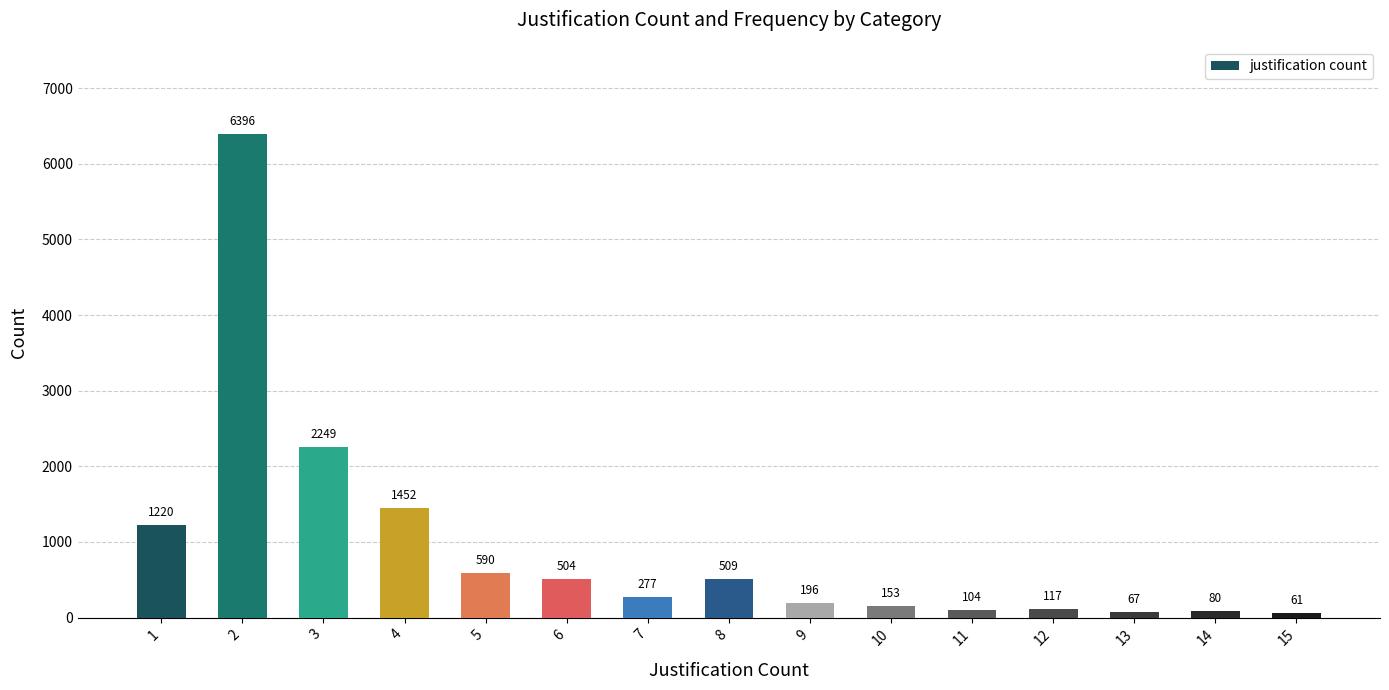

Is it true that the value at 15 is 61?

True